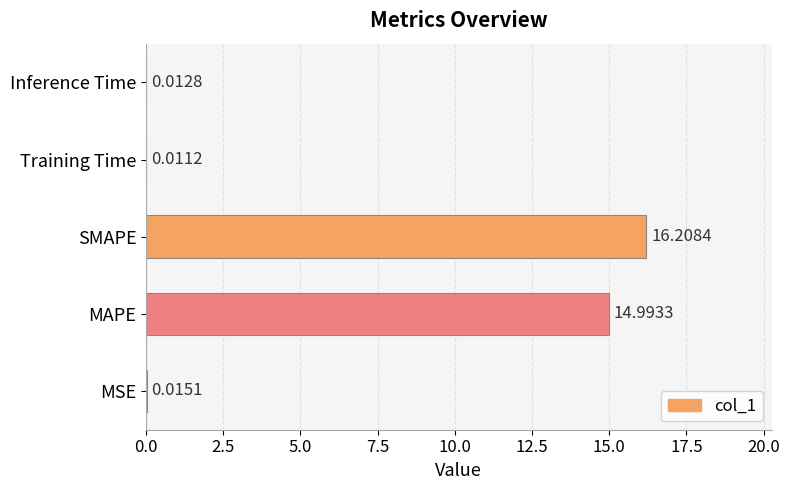

Which has a higher value, Training Time or SMAPE?

SMAPE